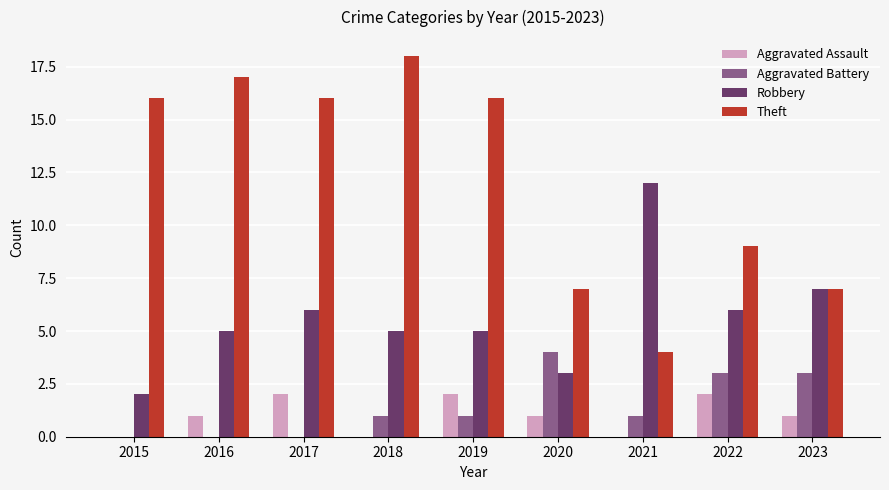

Which series has the largest range (max minus min)?

Theft